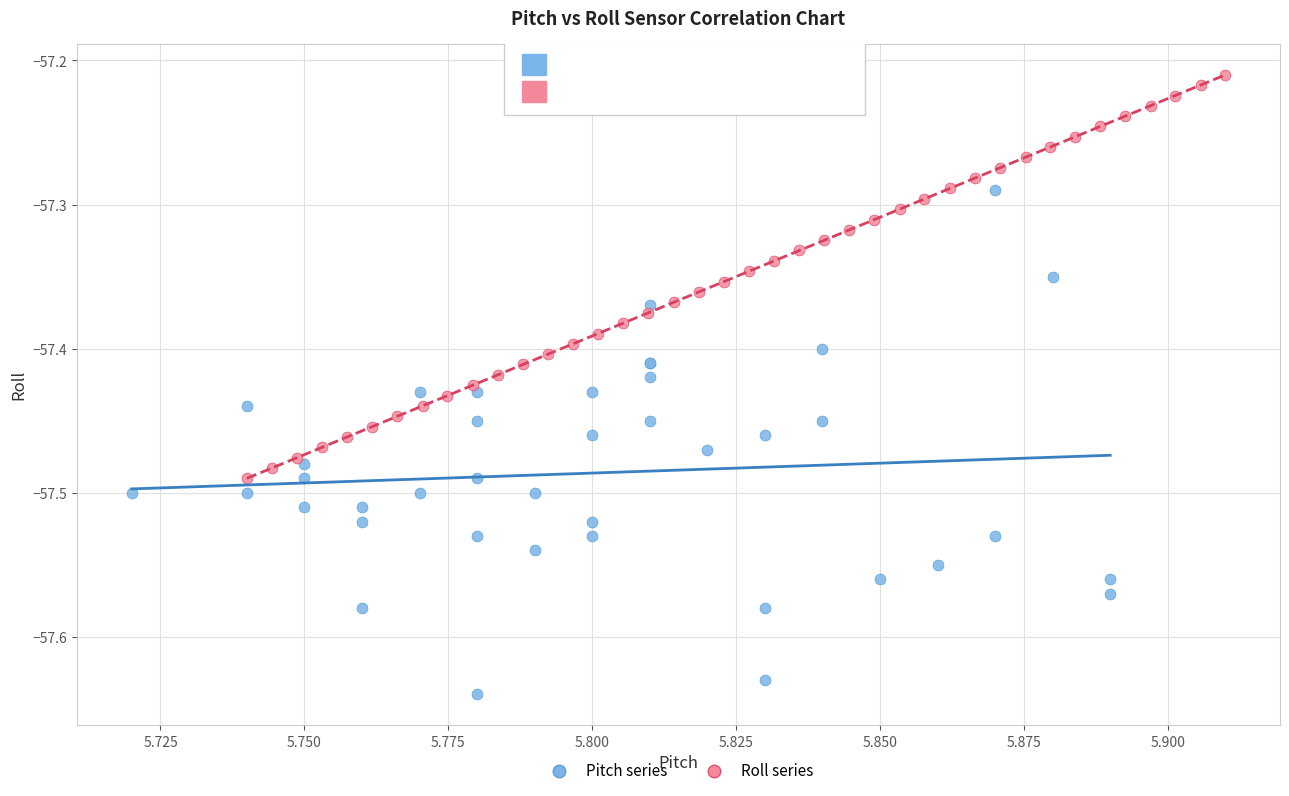

Which series reaches the minimum Y coordinate?

Pitch series